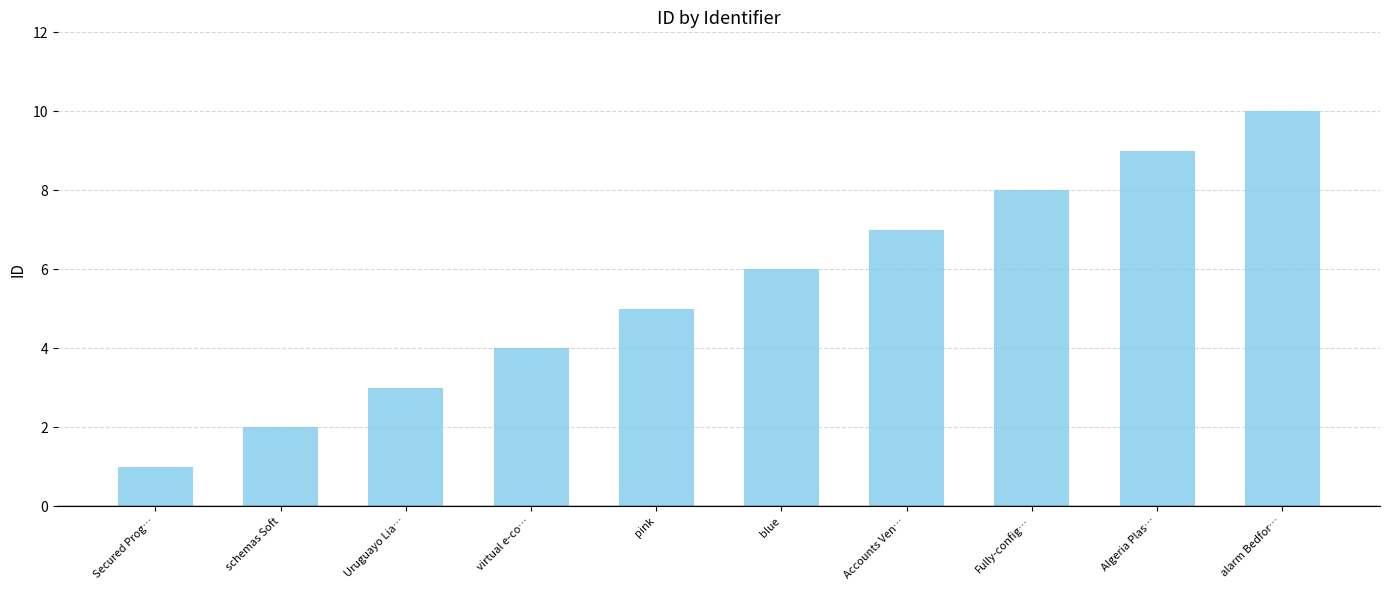

What value does the data have at Accounts Ven…?

7